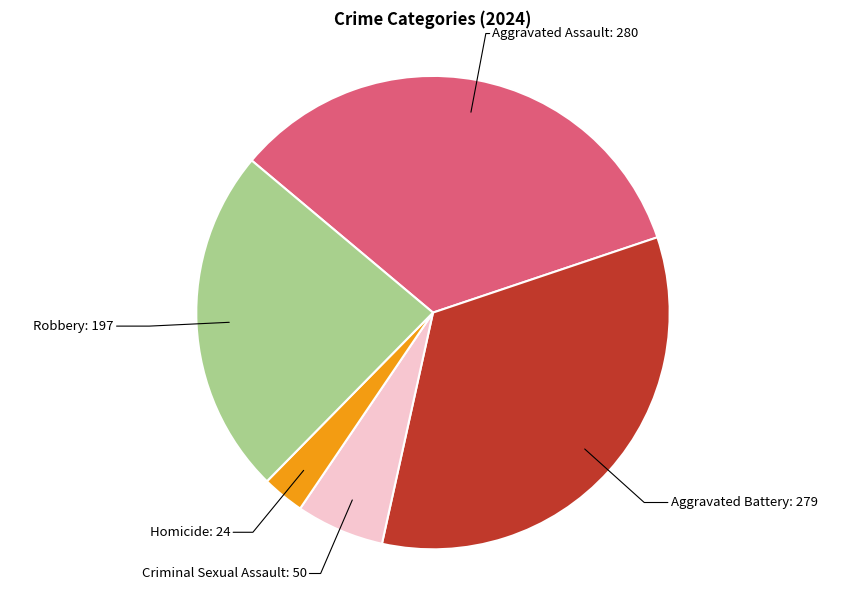

Is there a majority slice in this chart?

No